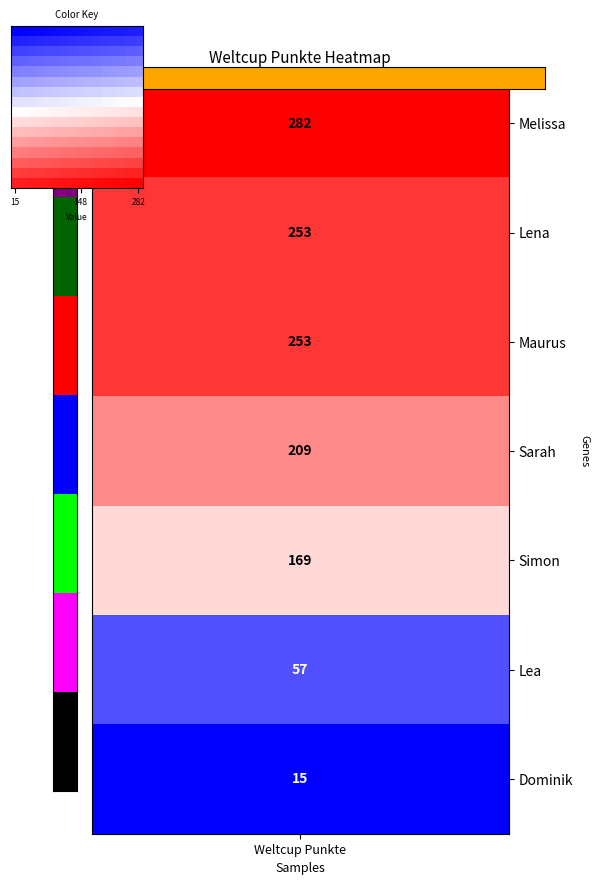

At how many categories does at least one series exceed 0?

16